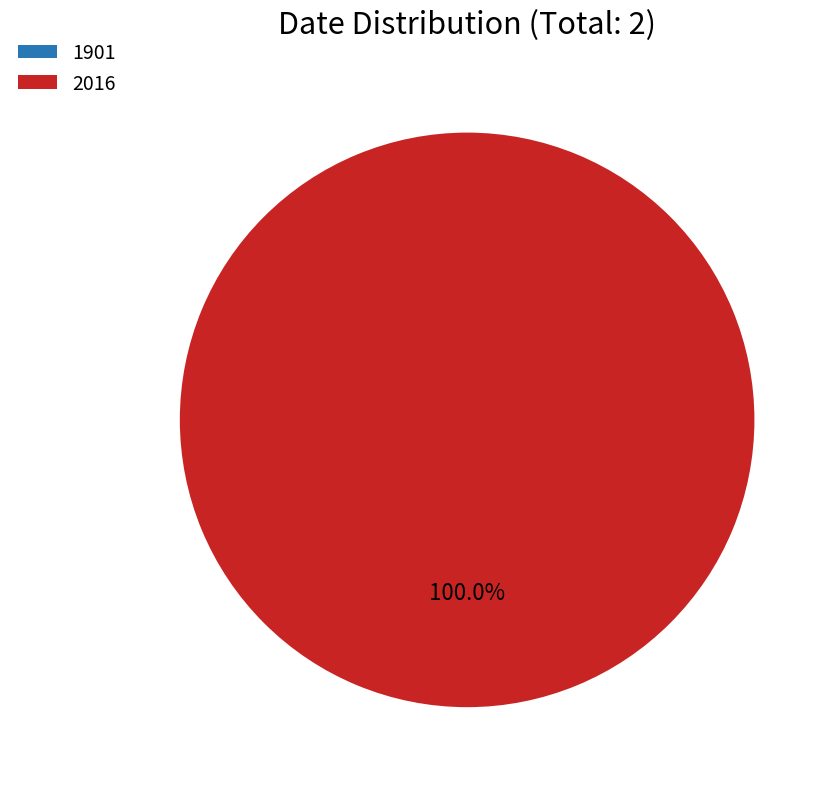

Rank the categories by value from lowest to highest.

1901, 2016